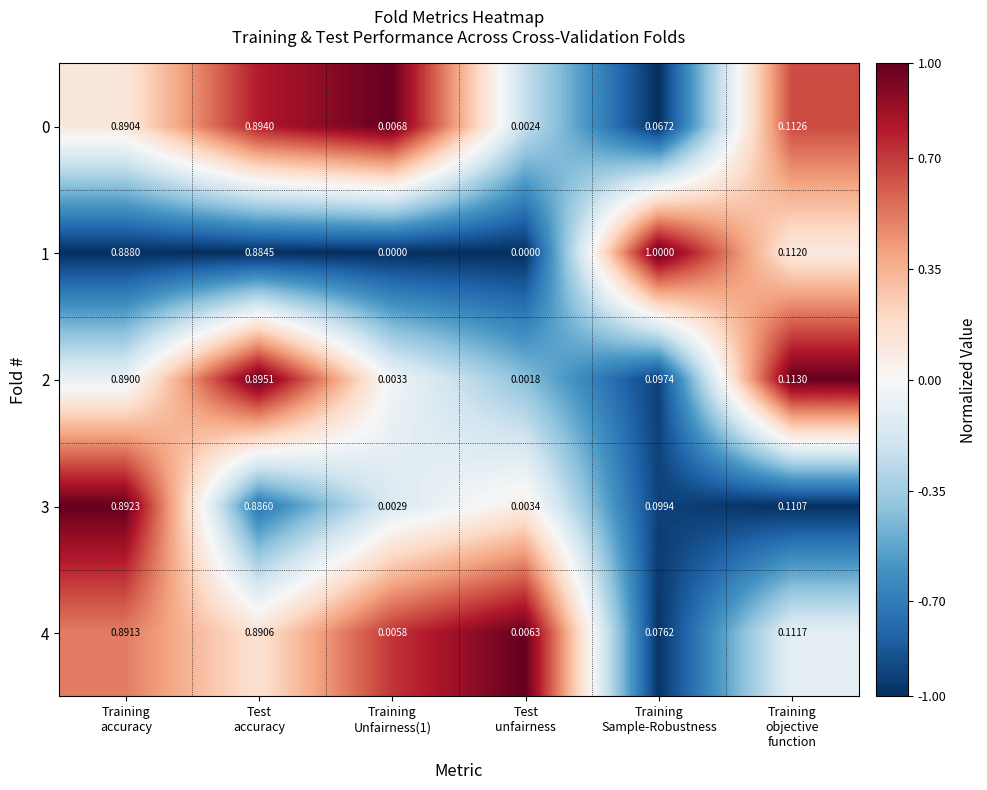

How many distinct data groups are displayed?

5